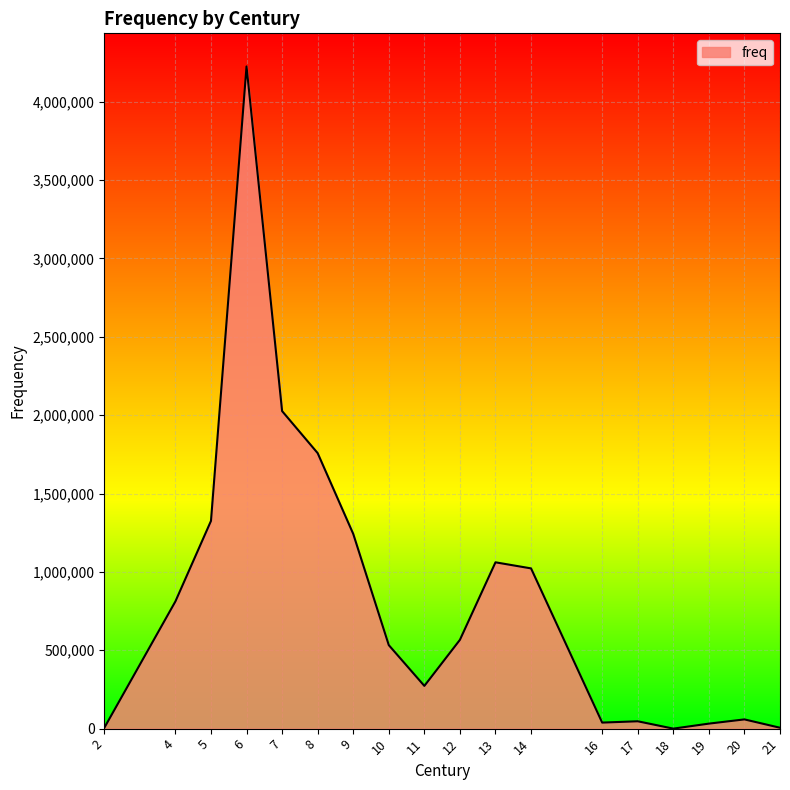

What is the maximum value shown in the chart?

4224902